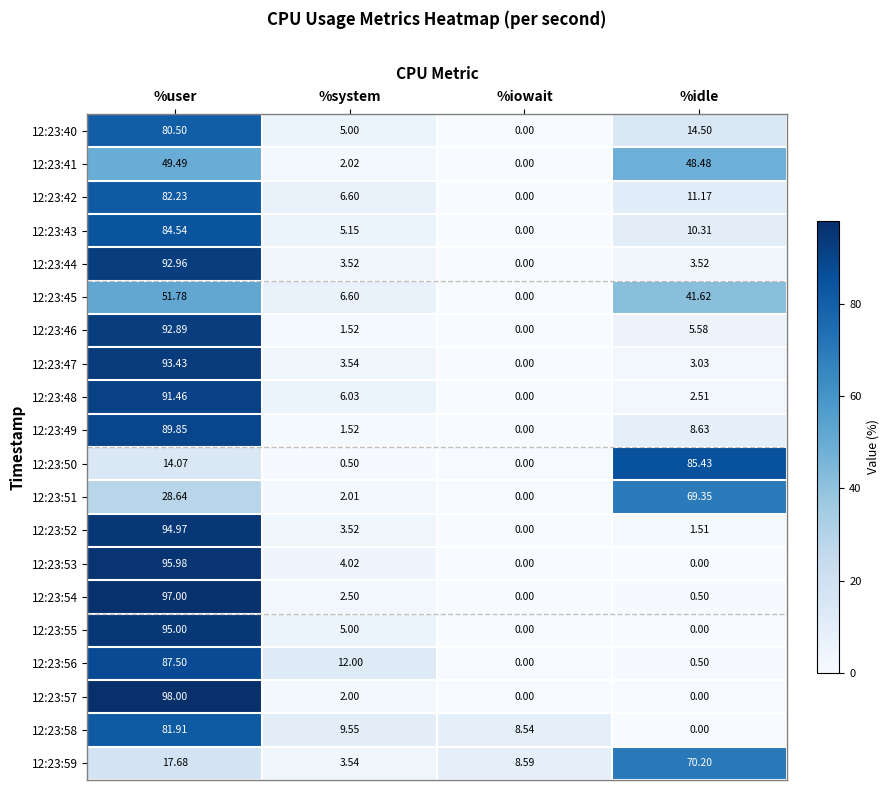

Which series has the largest total across all categories?

12:23:59